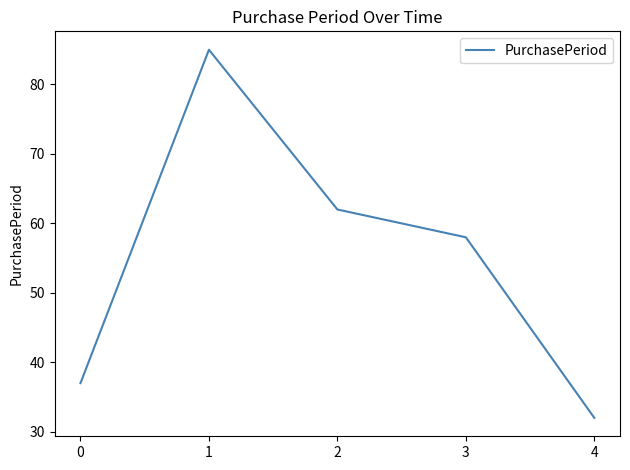

What is the sum of the values at 2 and 3?

120